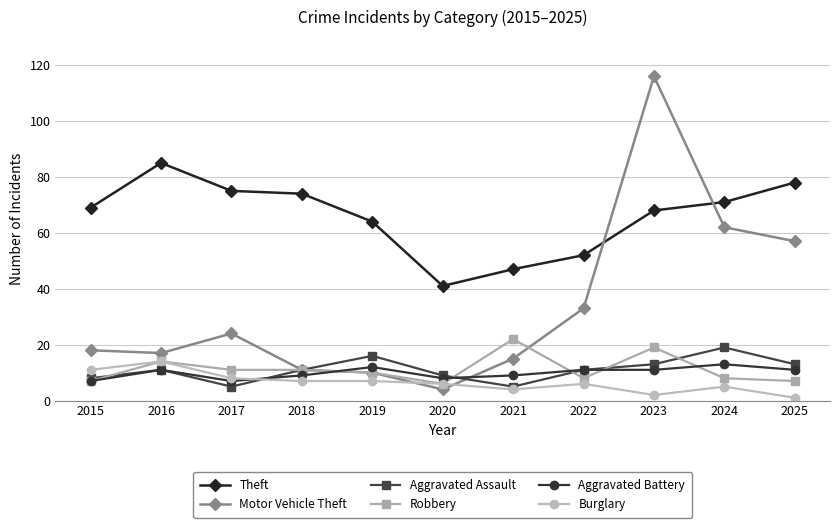

At which category does Aggravated Battery reach its first local peak?

2016